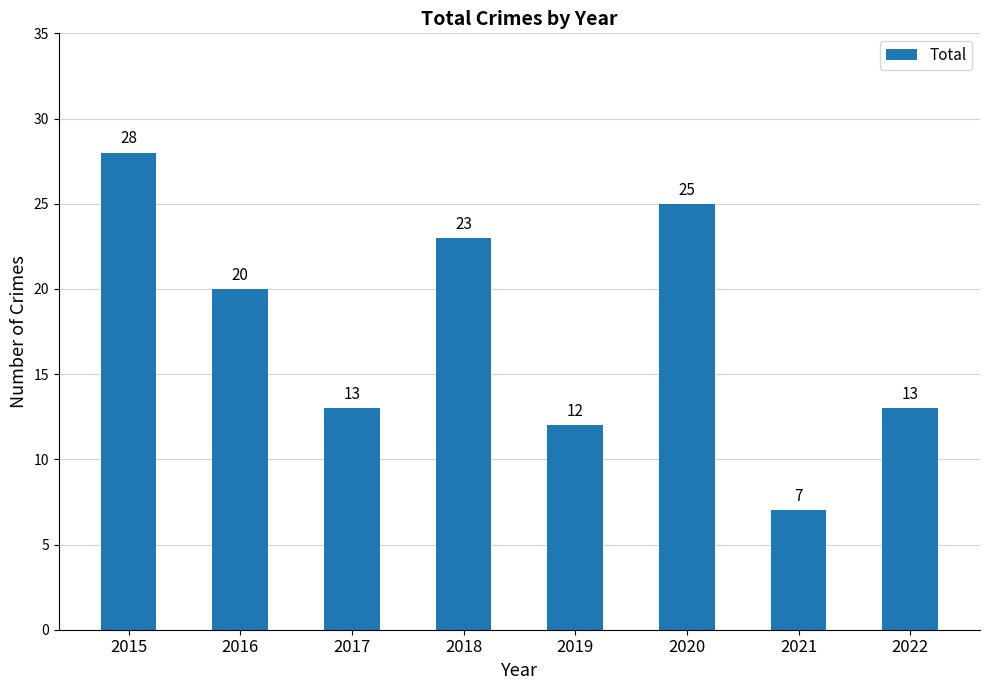

Approximately how many times larger is the value at 2017 compared to 2016?

0.7